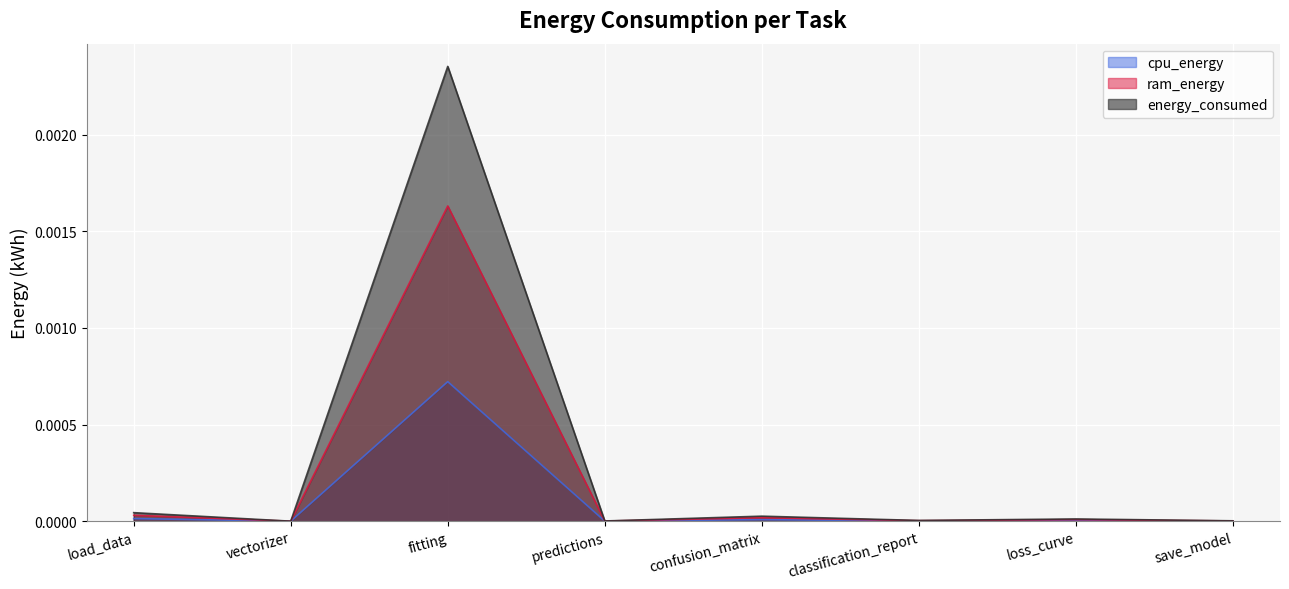

How many data points does each series have?

8